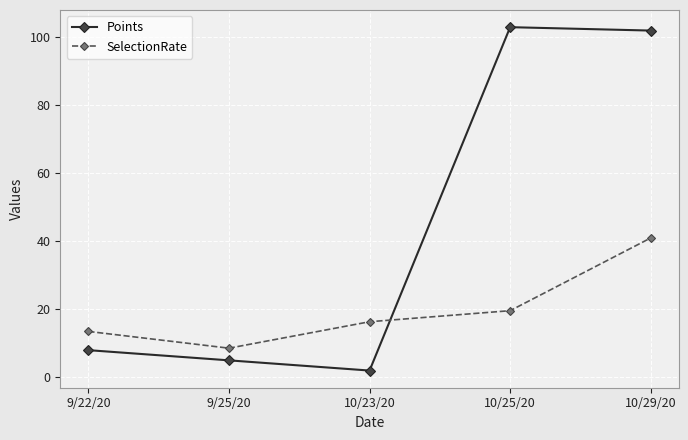

List the series in order of their peak value, highest first.

Points, SelectionRate